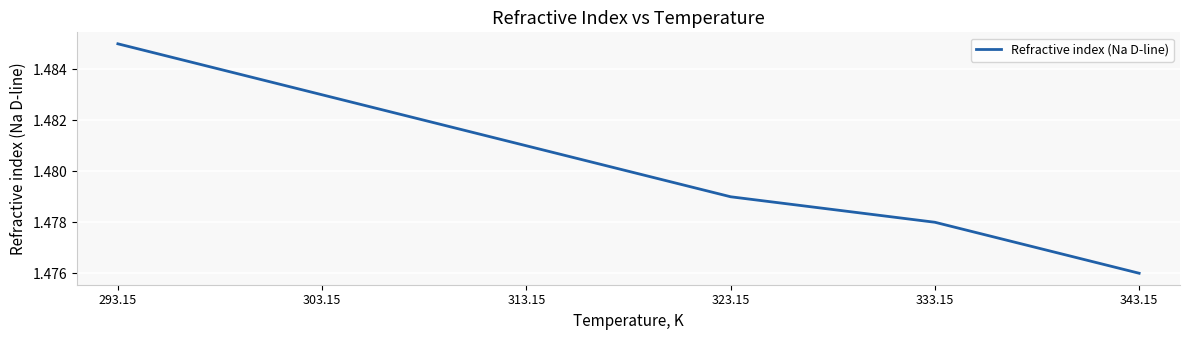

True or false: the data shows 0.8 at 303.15.

False